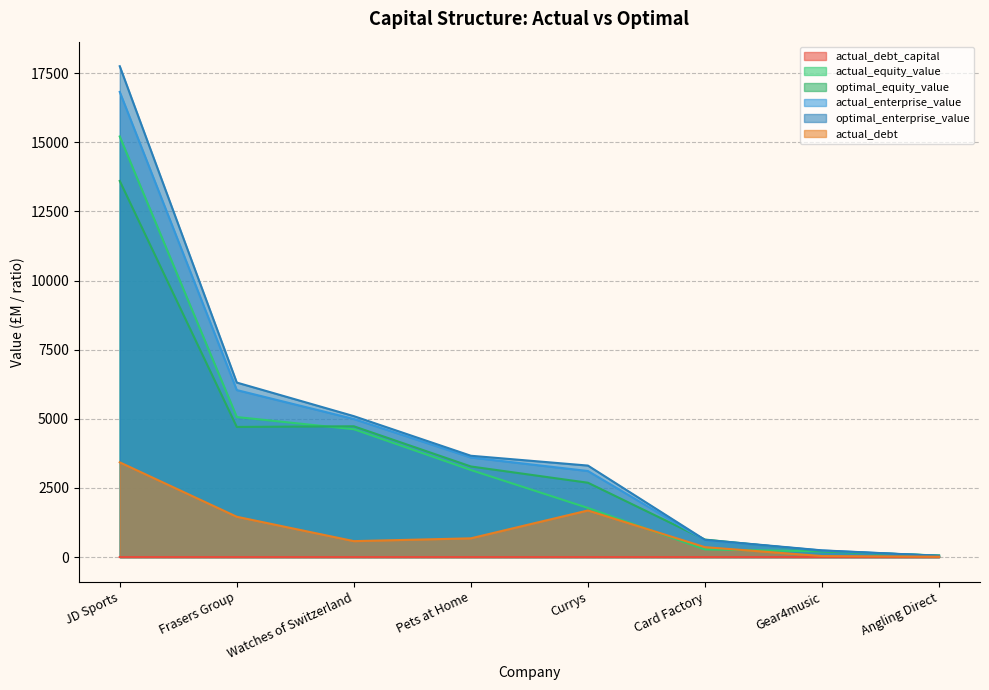

What is the sum of all actual_debt values?

8237.3